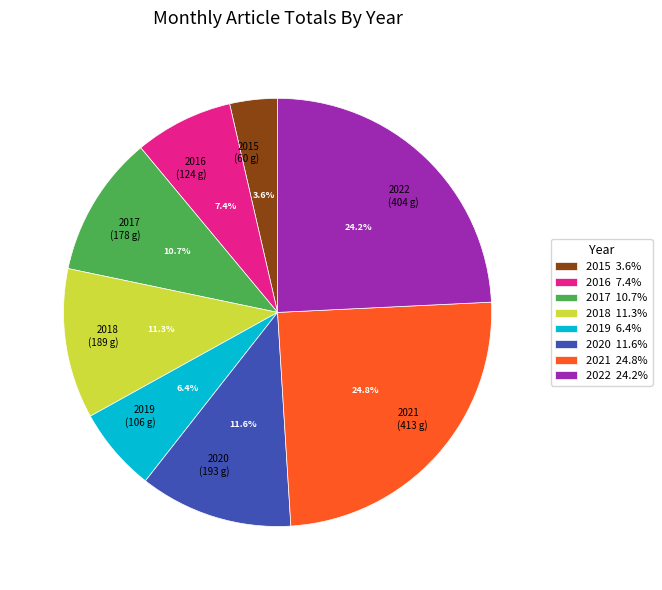

Is it true that 2022 is 24% of the pie?

True